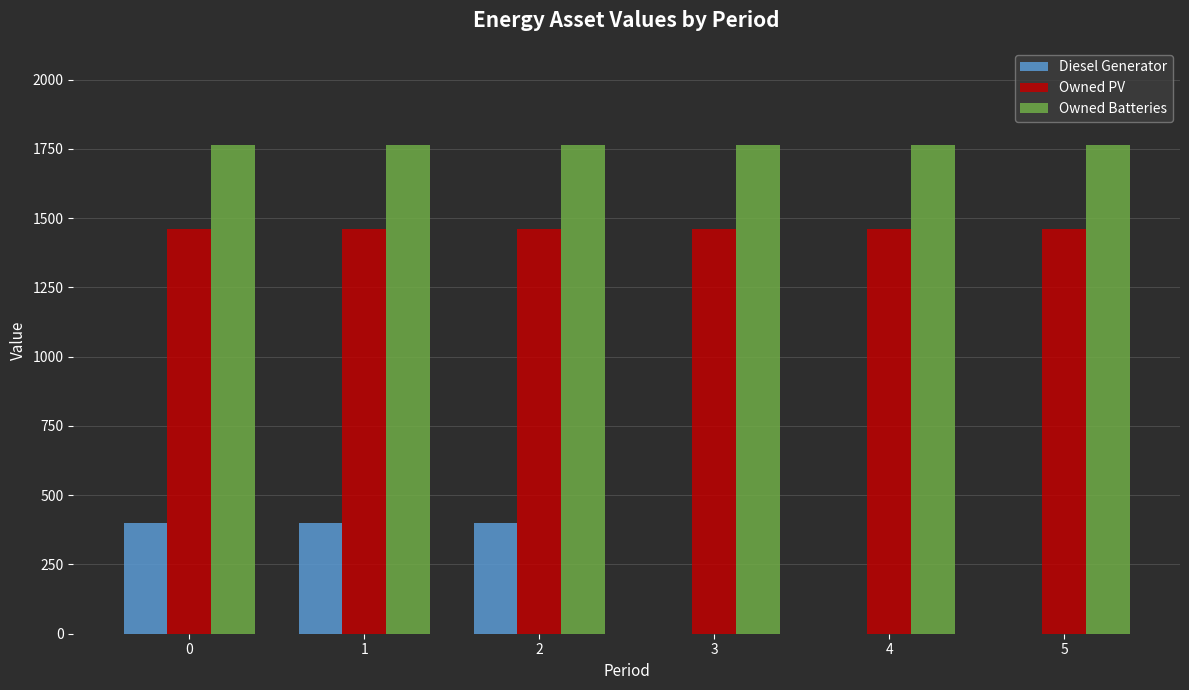

What is the sum of the Owned PV values at 2 and 1?

2922